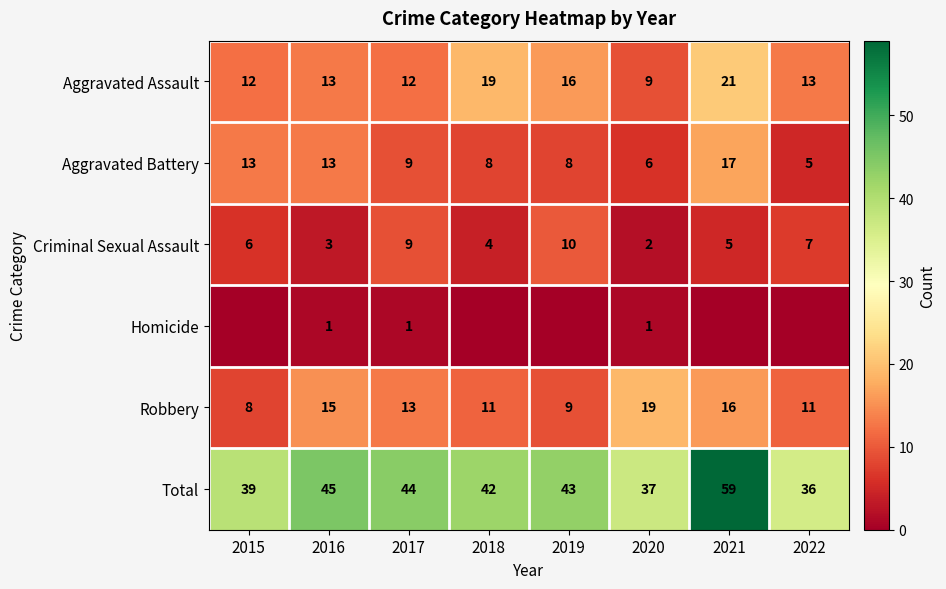

Rank the categories by Criminal Sexual Assault value from highest to lowest.

2019, 2017, 2022, 2015, 2021, 2018, 2016, 2020